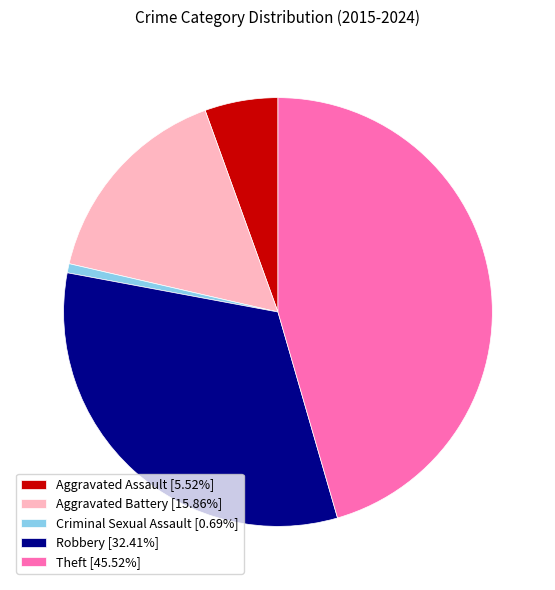

Between Robbery and Aggravated Battery, which is larger?

Robbery